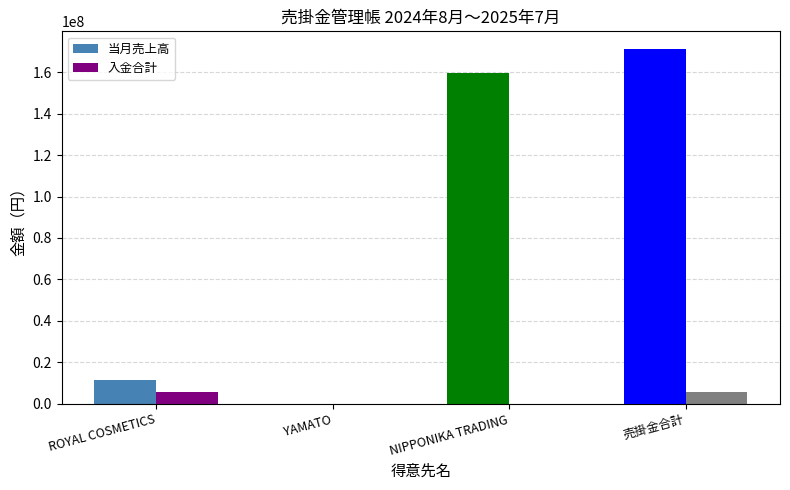

Reading left to right, what are all the values shown in this chart?

当月売上高: 11398396	0	159792760	171191156
入金合計: 5699198	0	0	5699198